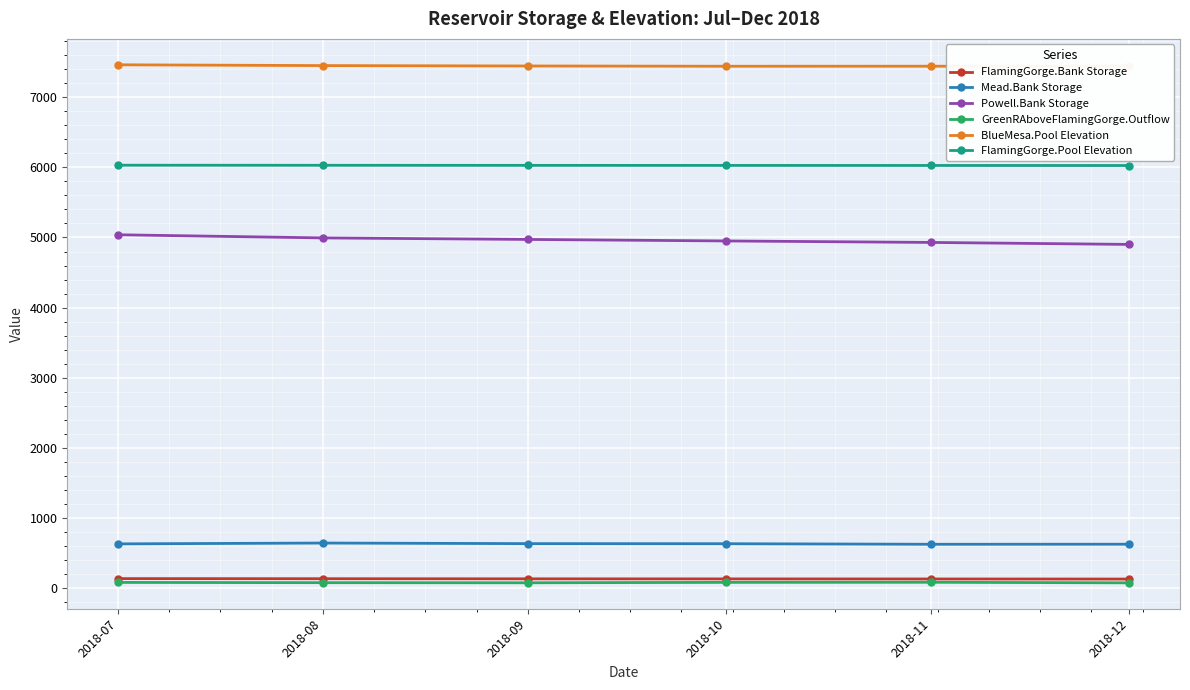

How many data points in Mead.Bank Storage are less than 633?

3